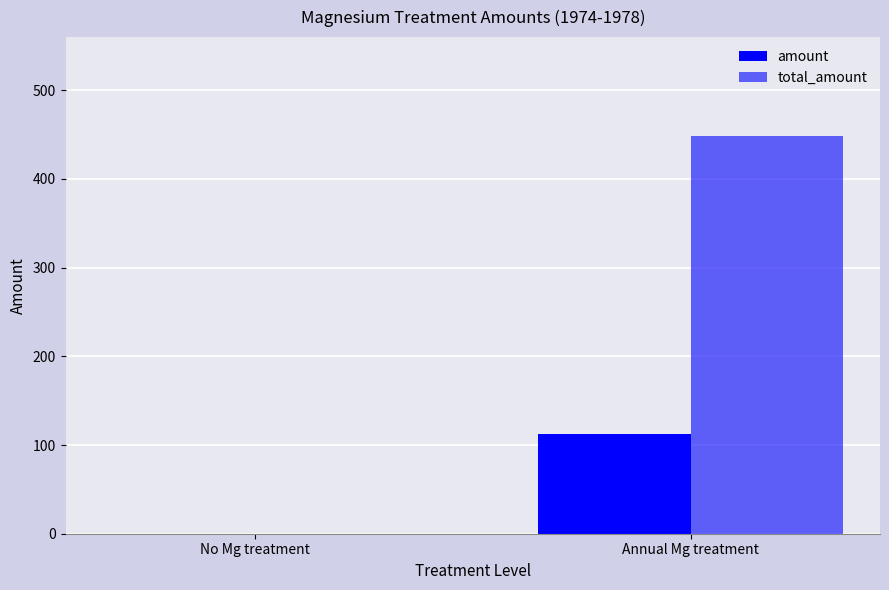

Count the number of data series in this chart.

2